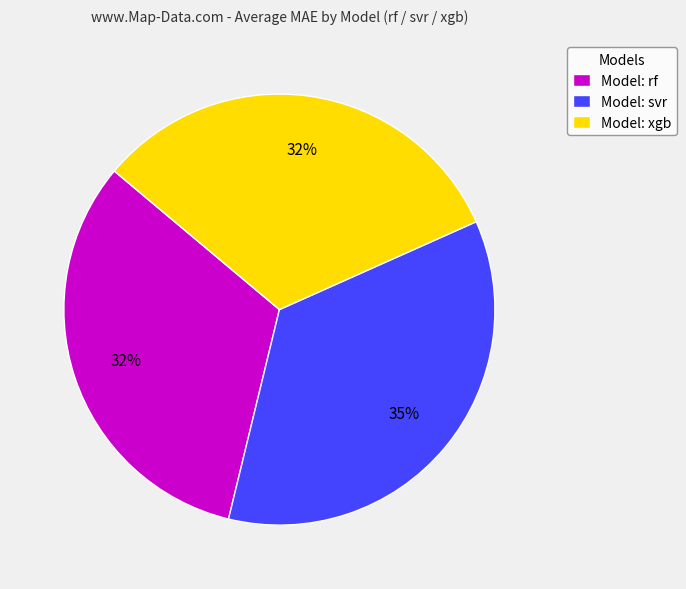

The Model: svr slice represents 21% of the pie. True or false?

False